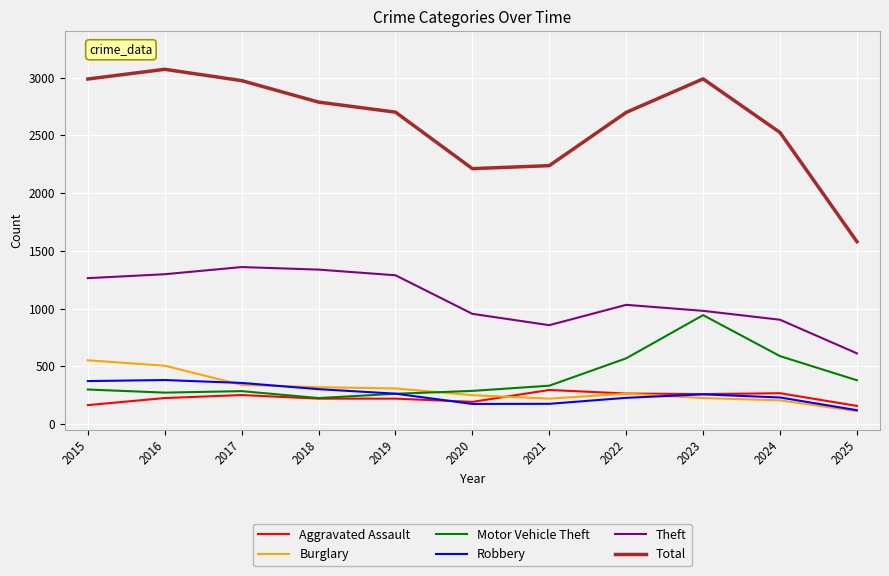

True or false: Aggravated Assault and Theft intersect in this chart.

False